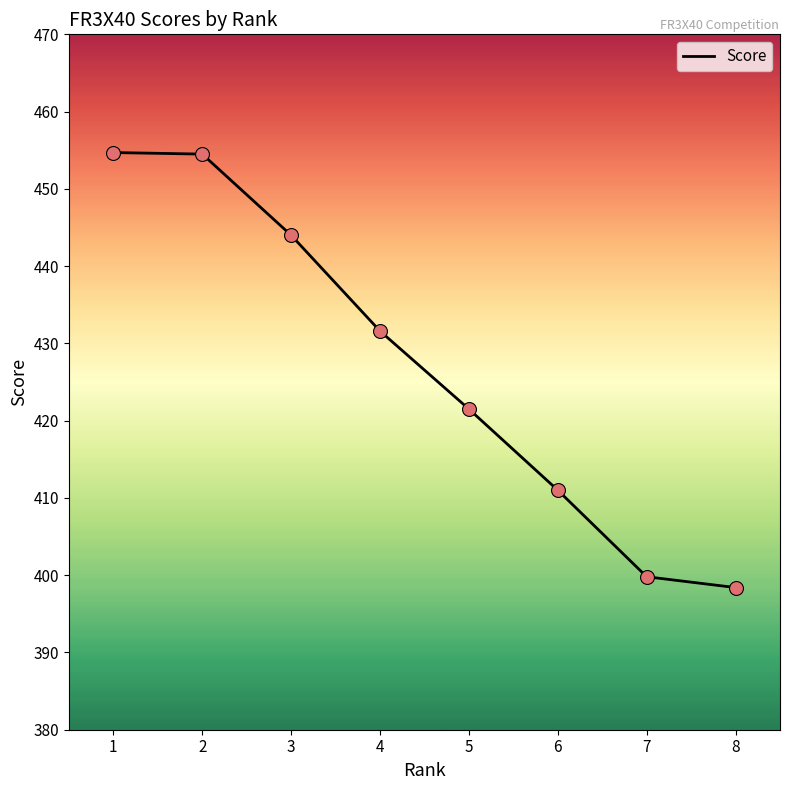

Approximately how many times larger is the value at 7 compared to 4?

0.9